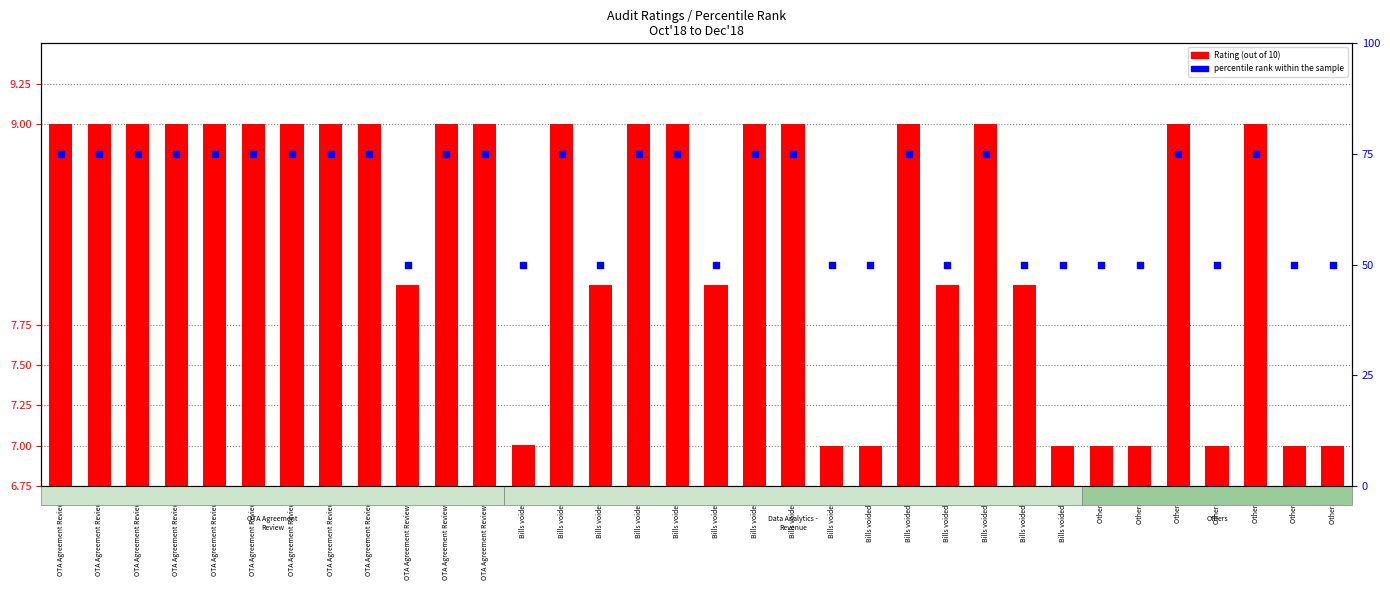

What is the total value across all series at Others D?

57.0